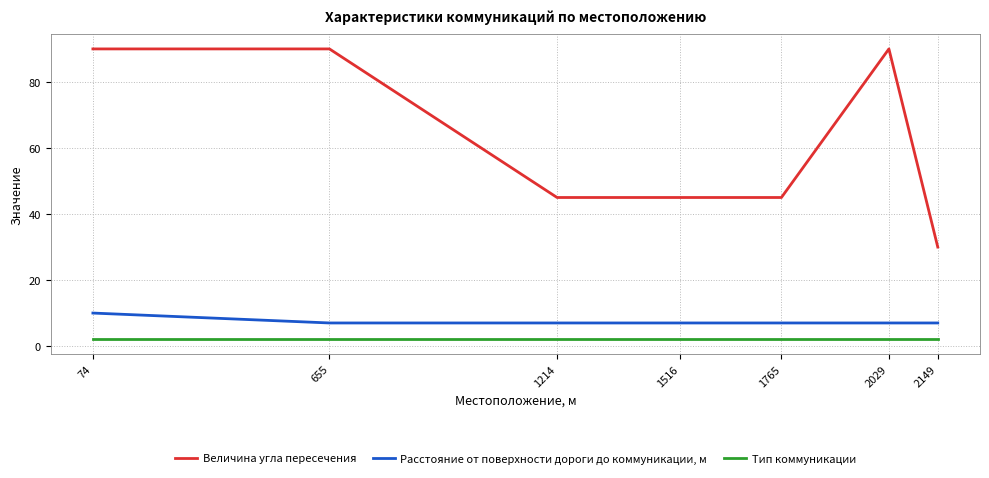

What is the difference between the maximum and minimum values in the Величина угла пересечения series?

60